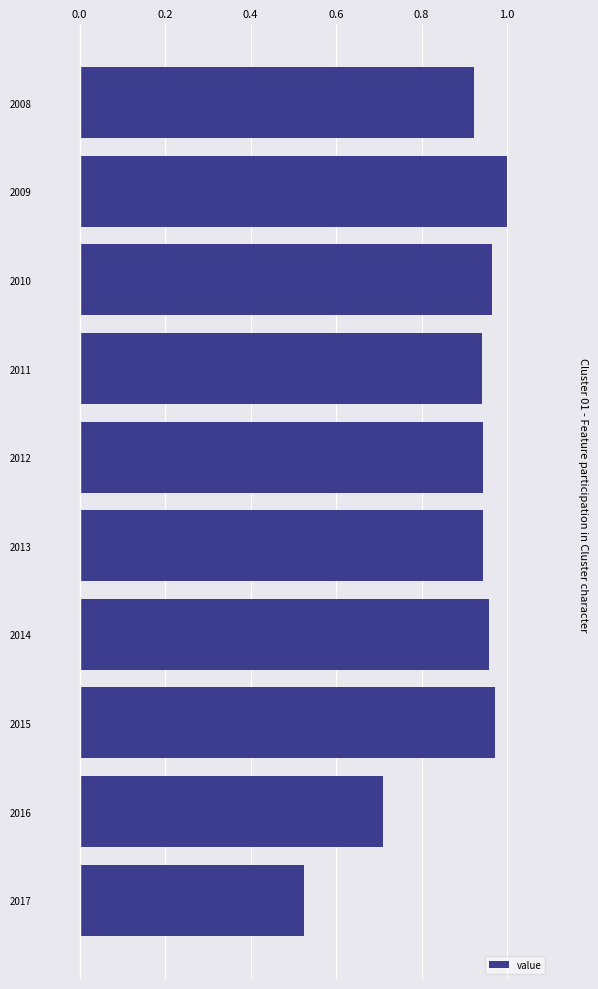

What is the value of the 9th bar from the top?

0.7